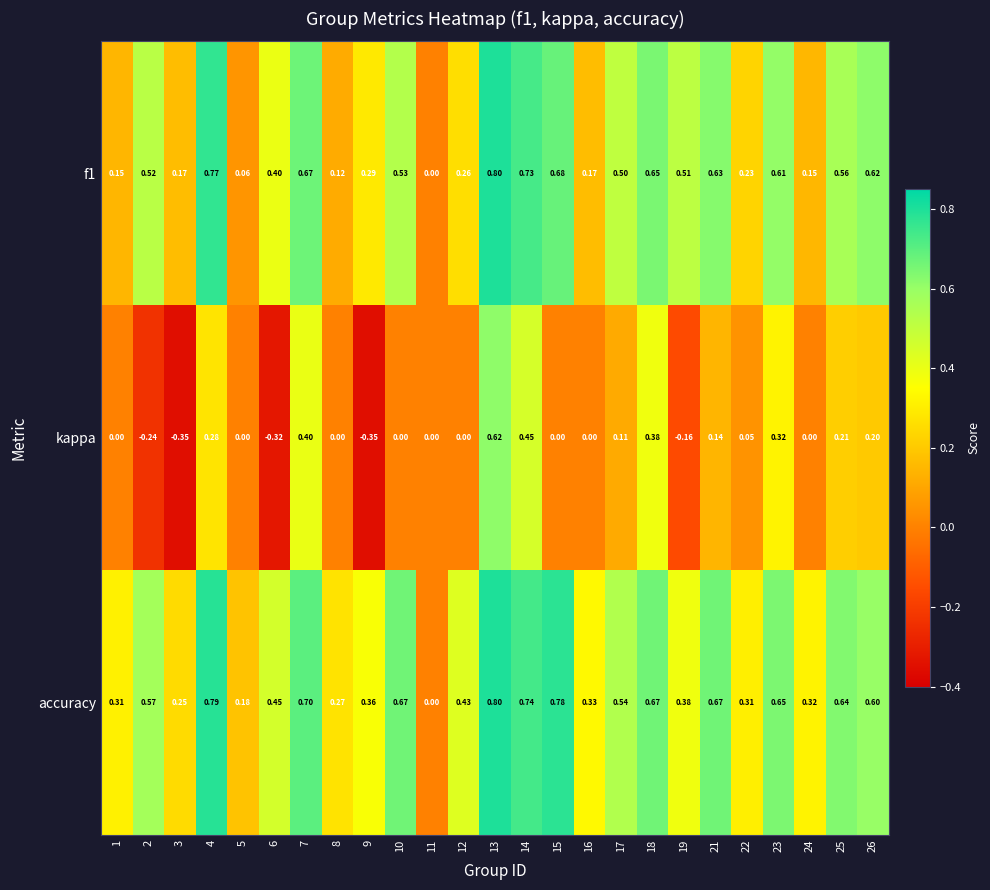

Is the value of f1 at 4 greater than the value of accuracy at 7?

Yes